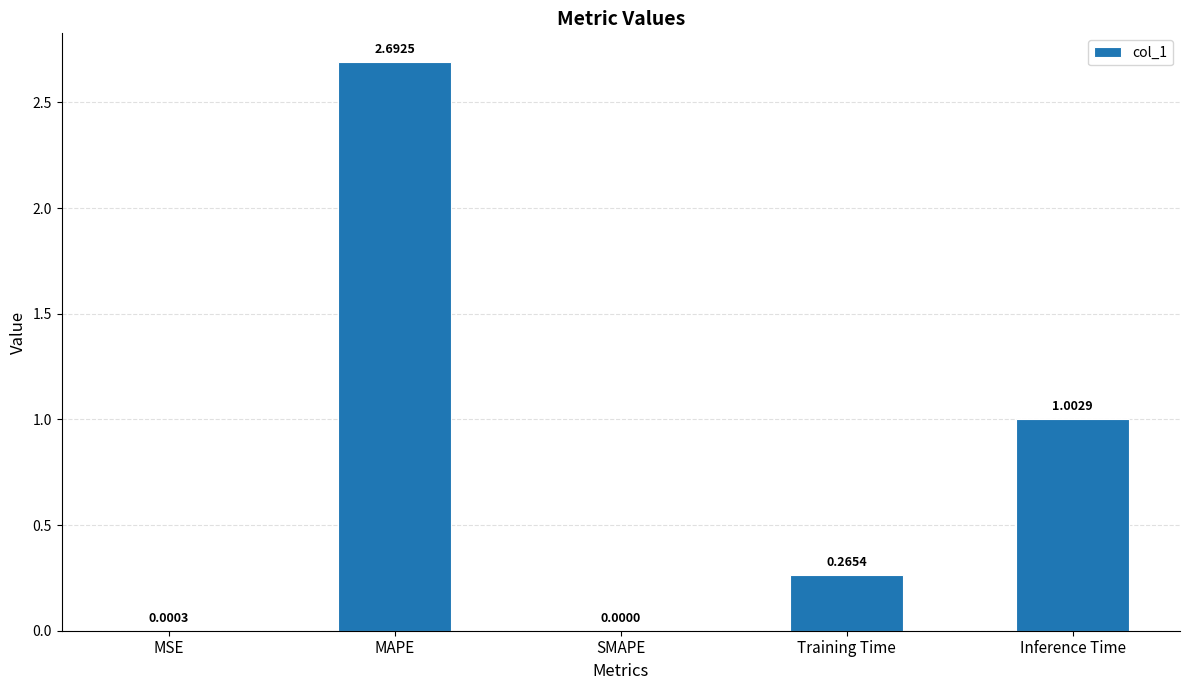

How many data points are above 0?

4